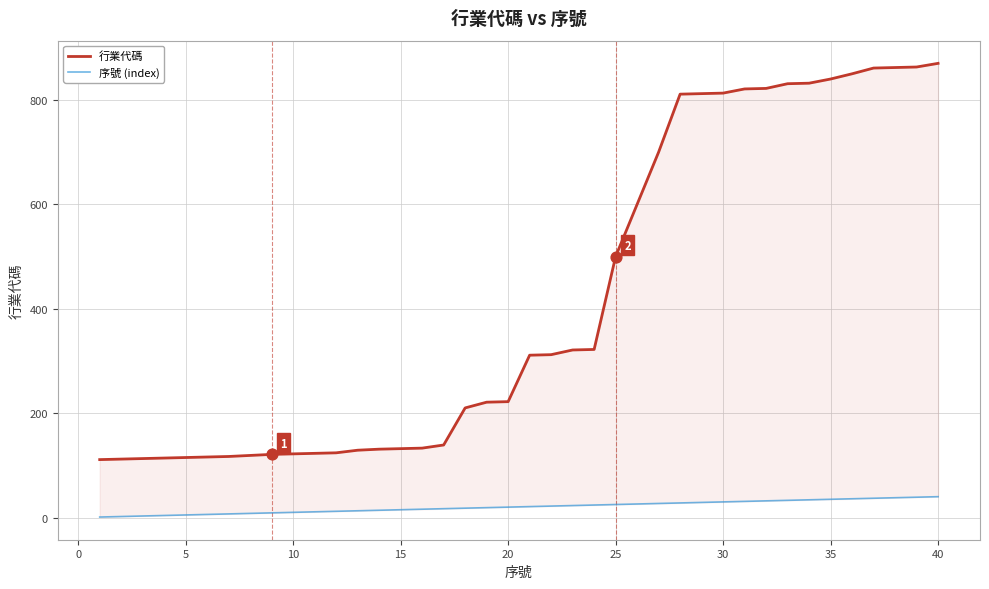

Which series has the largest total across all categories?

行業代碼